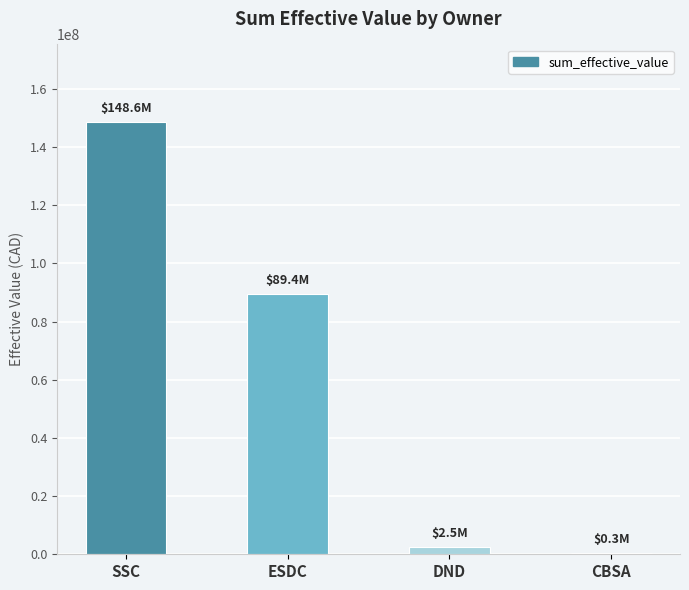

Where does the data first go above 89420470?

SSC